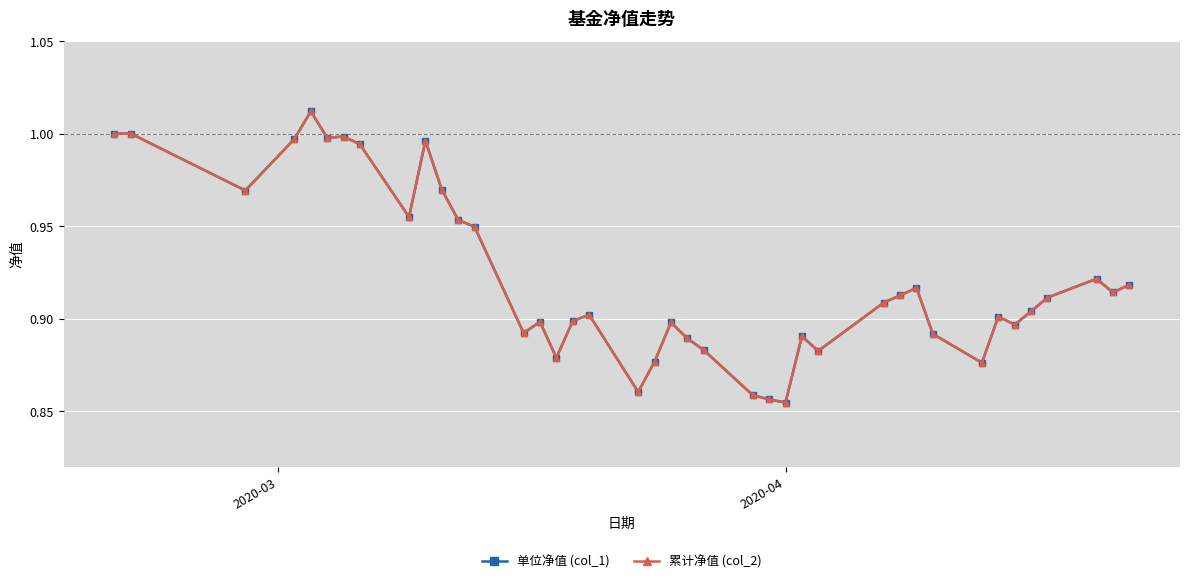

What is the value of the 累计净值 (col_2) point at the 6th from the left?

1.0